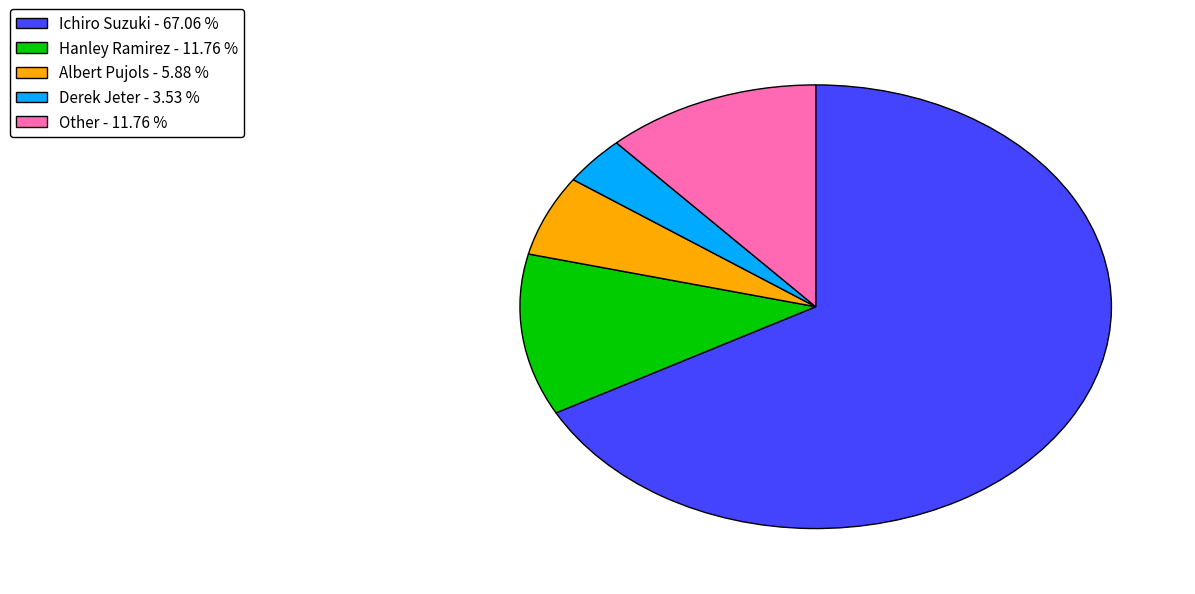

Do Ichiro Suzuki - 67.06 % and Other - 11.76 % together represent more than half of the pie?

Yes